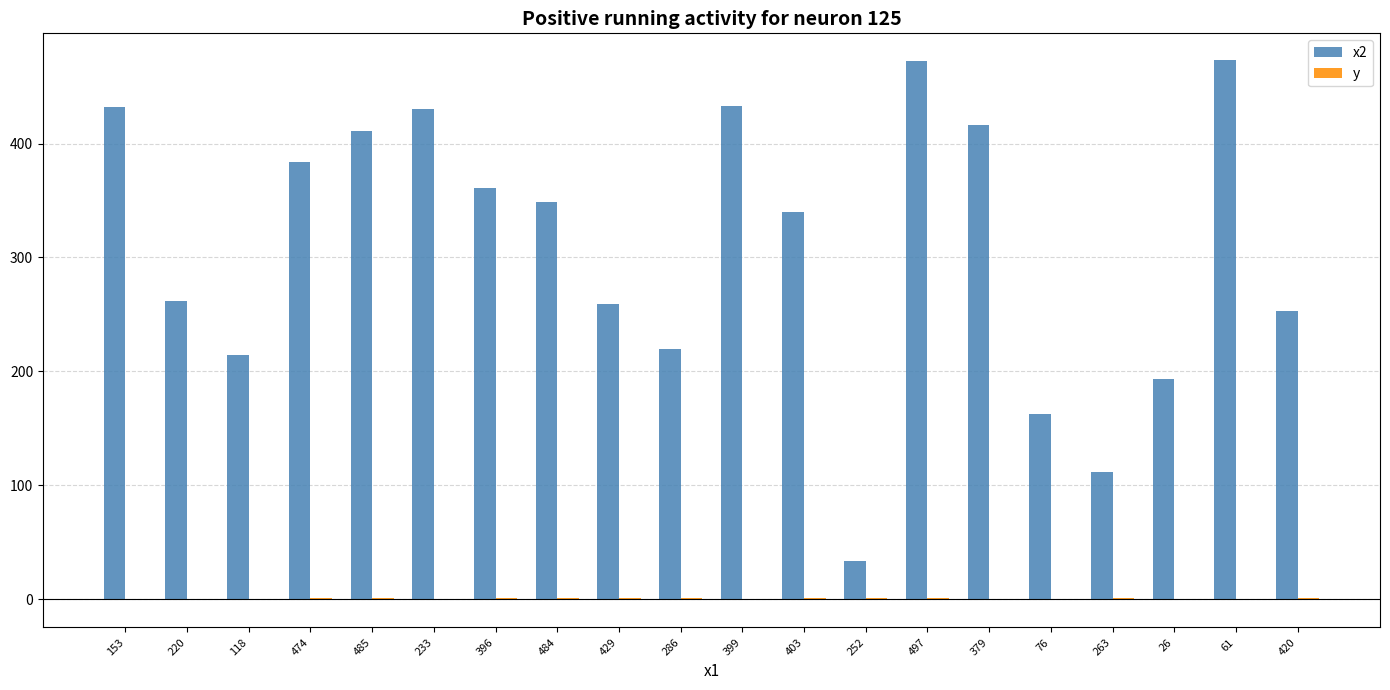

Which series has the largest total across all categories?

x2